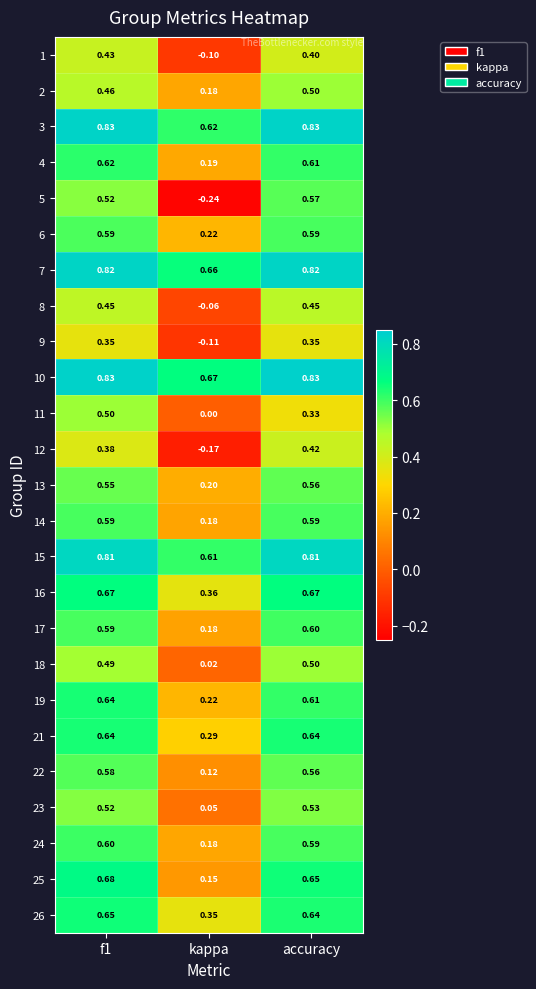

Where is 14 nearest to the value 0?

kappa